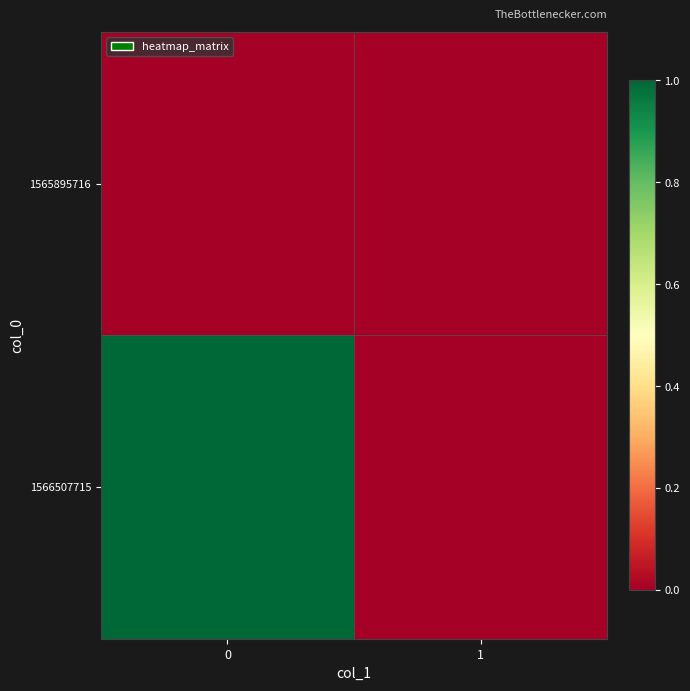

Which series has the largest total across all categories?

1566507715